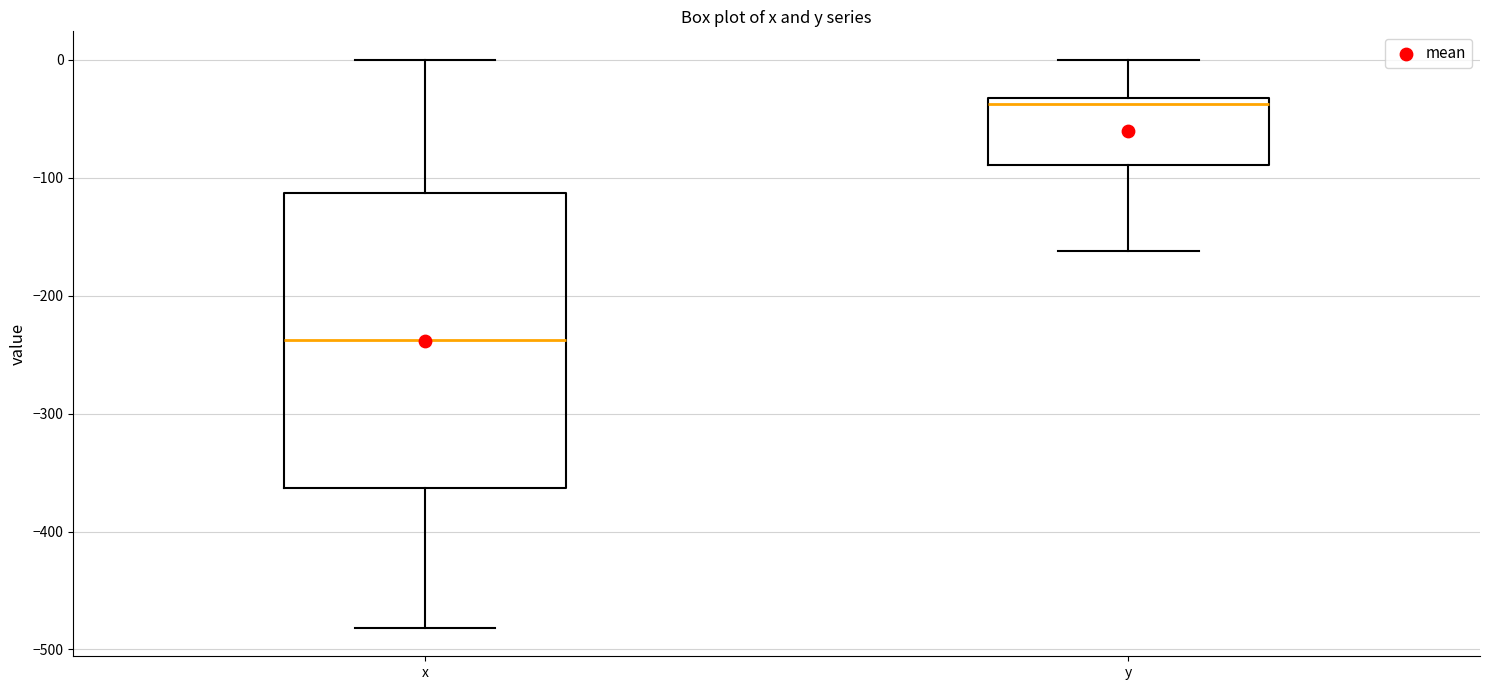

Where is the upper edge of the box for x on the y-axis? The values are not printed on the chart, so give them approximately, as read against the axis.

-110